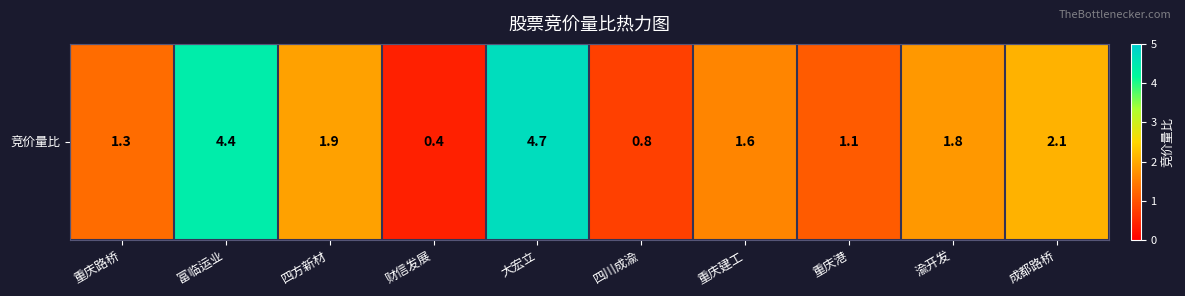

The chart shows a value of 4.4 at 富临运业. True or false?

True